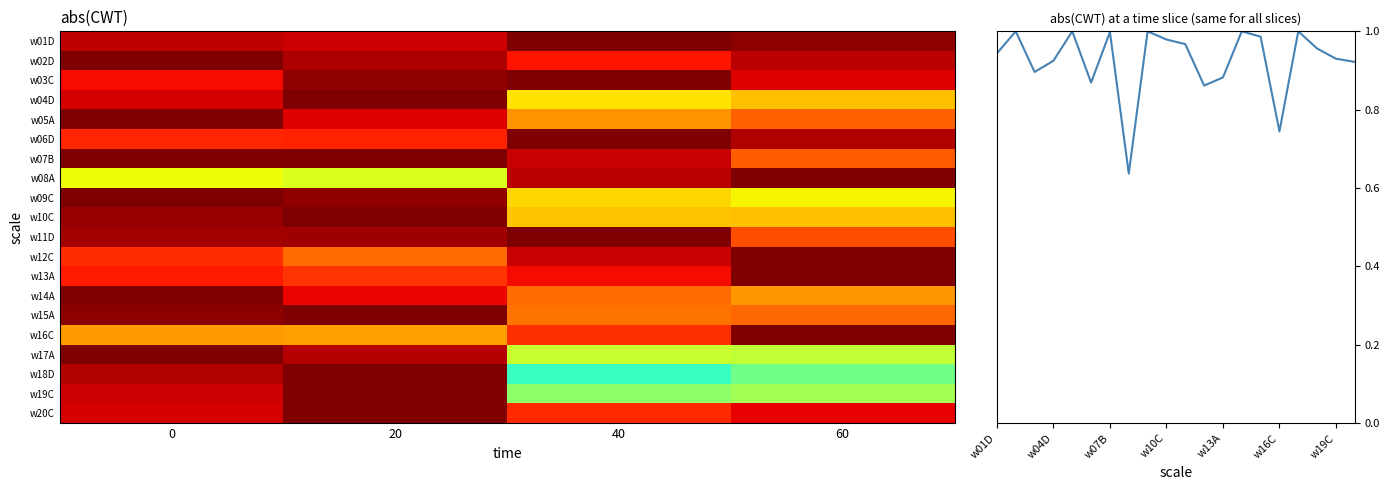

Which series changed the most between 0 and 20?

w14A